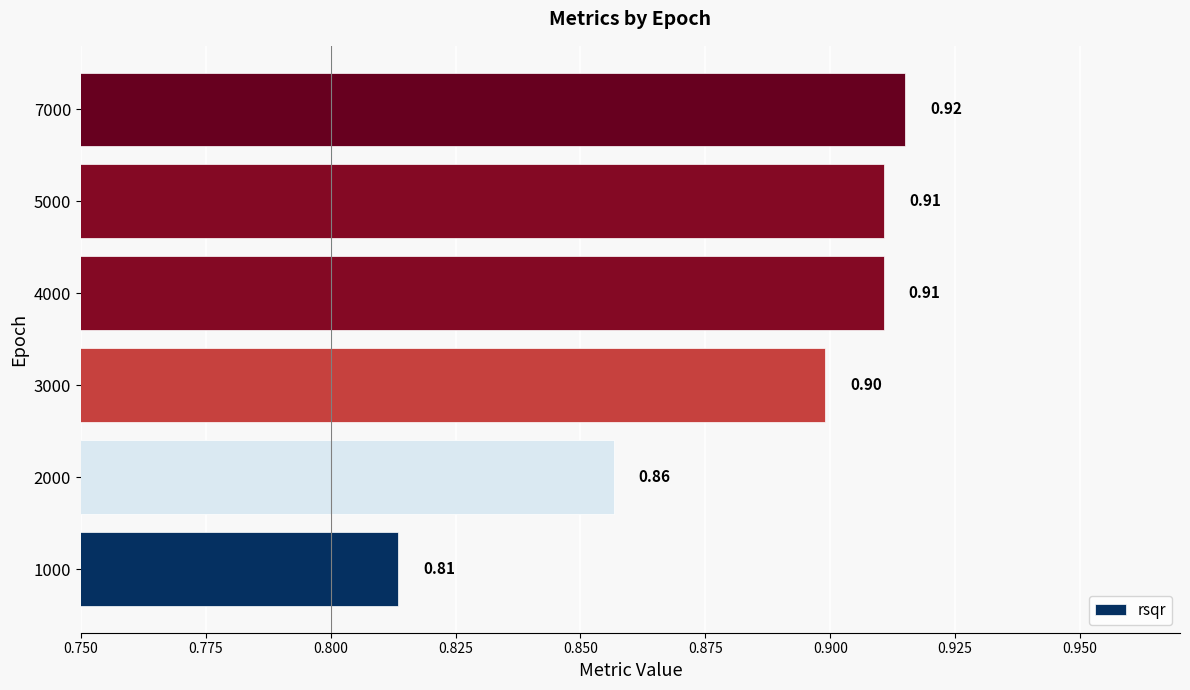

What is the average value?

0.9